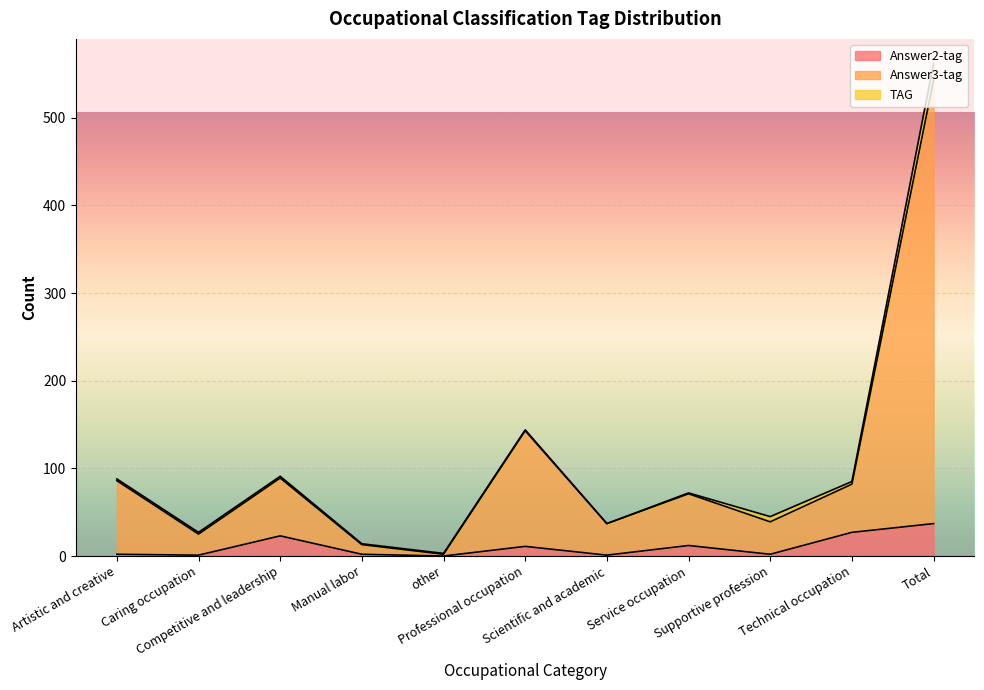

What is the sum of all Answer2-tag values?

118